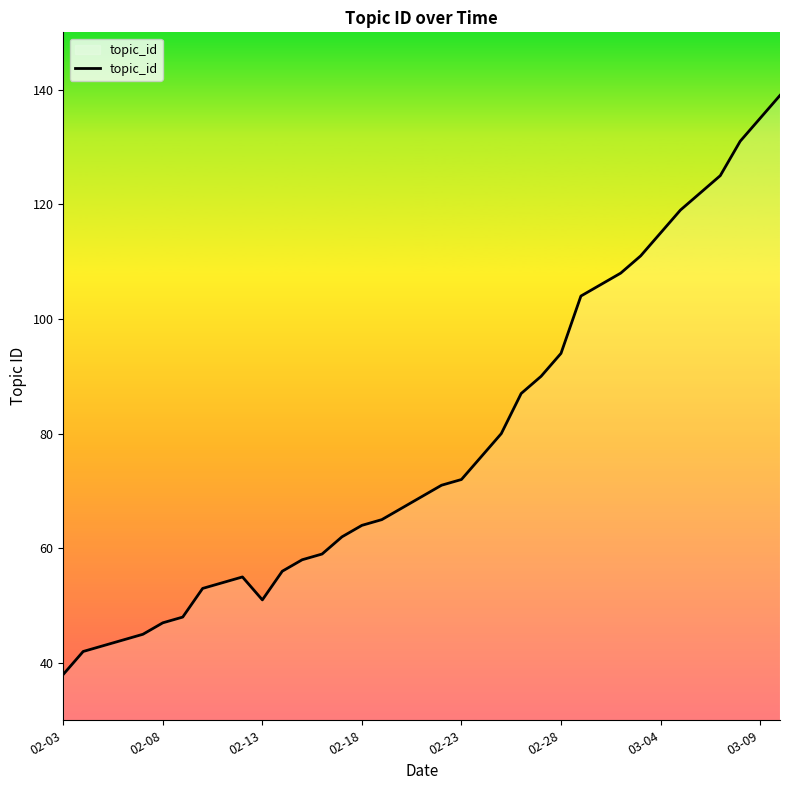

What is the maximum value shown in the chart?

139